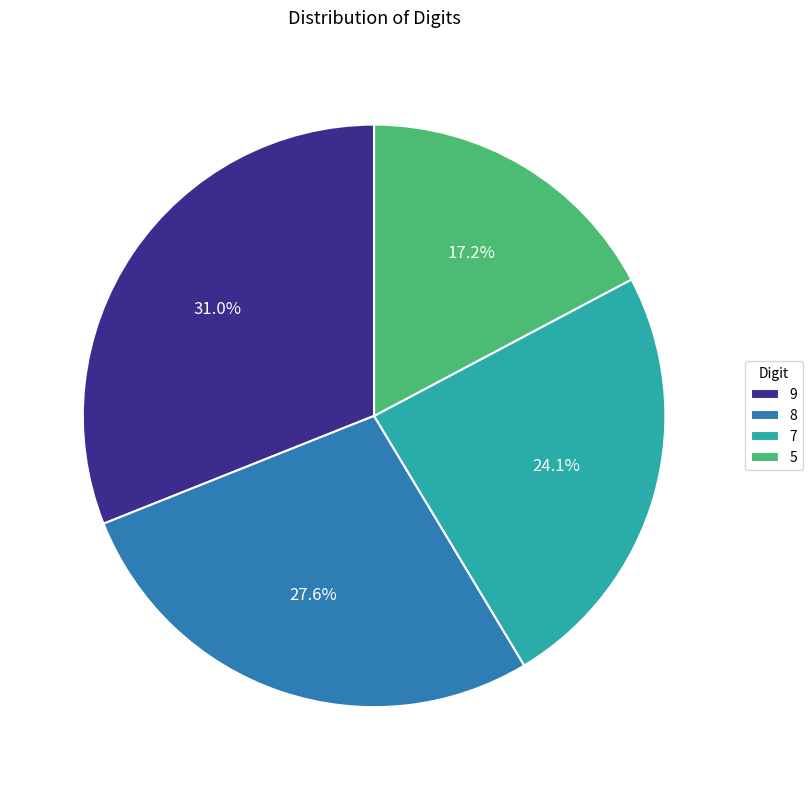

True or false: 8 accounts for 28% of the total.

True